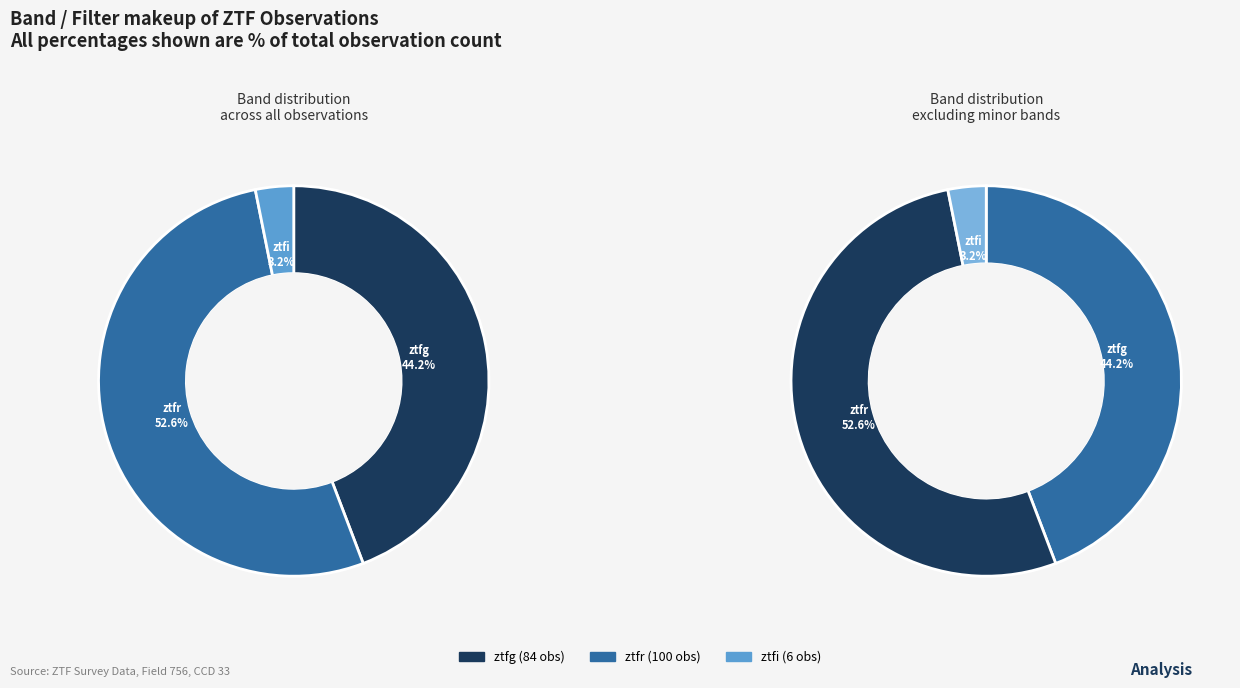

Approximately how many times larger is the value at ztfi compared to ztfg?

0.1